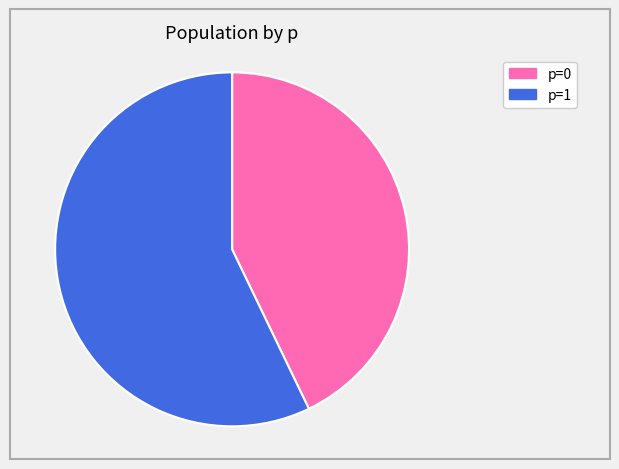

To the nearest percent, what is the average slice percentage?

50%